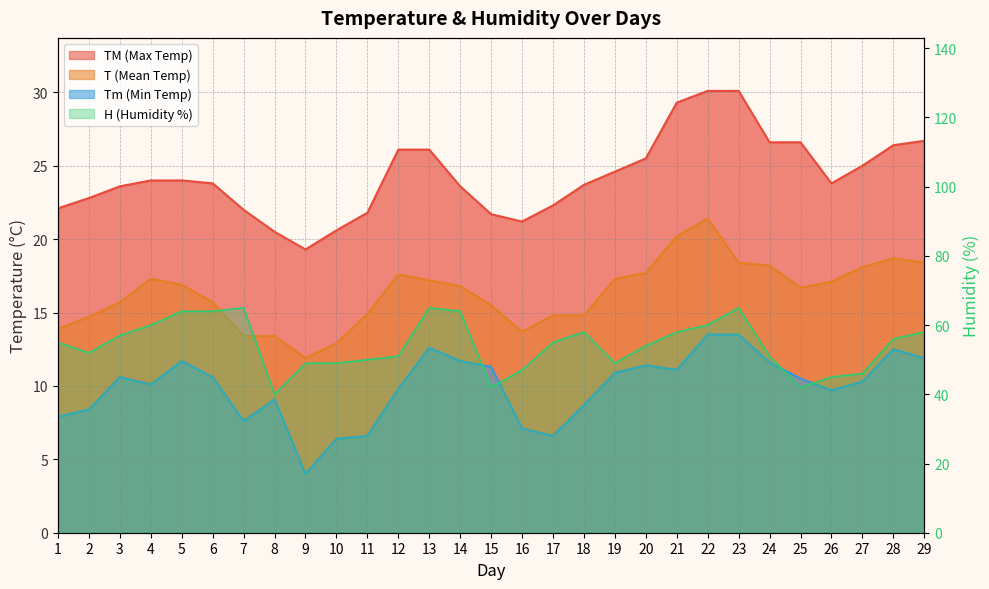

True or false: Tm and T intersect in this chart.

False